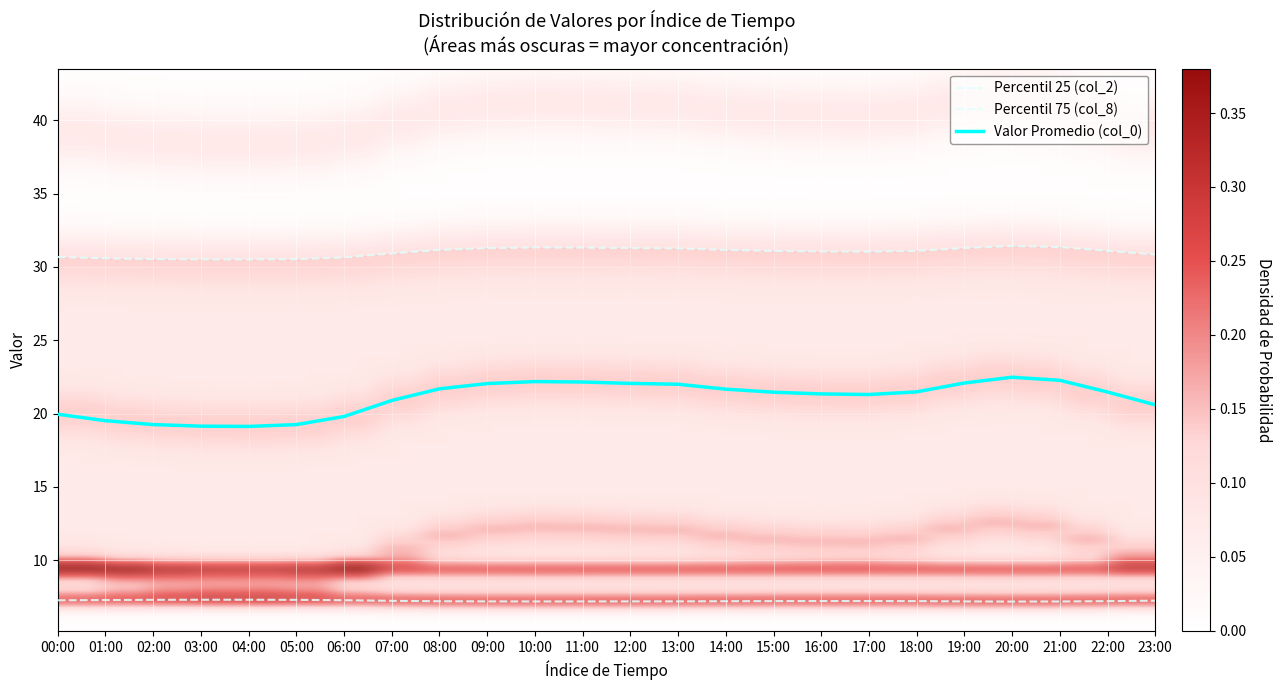

The Valor Promedio (col_0) series shows 21.5 at 15:00. True or false?

True